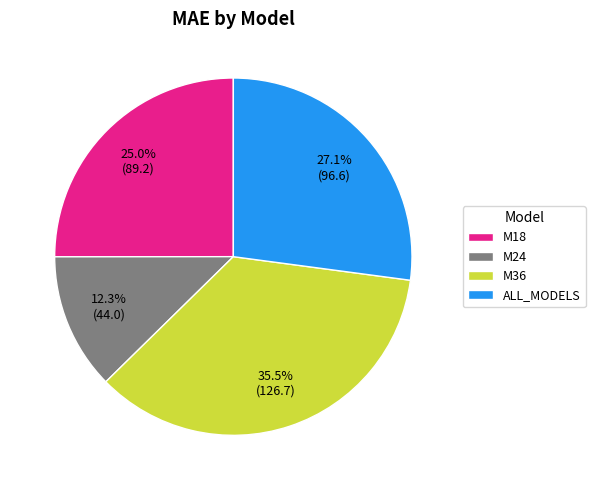

To the nearest percent, what is the difference between the M24 and M36 slice percentages?

23%